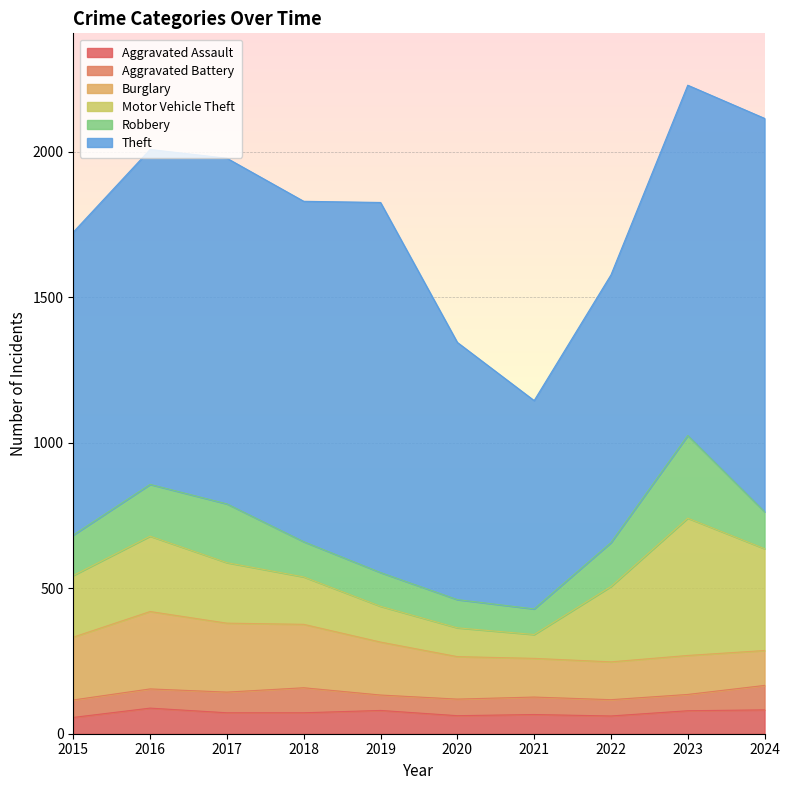

Reading left to right, transcribe all the data shown in this chart.

Aggravated Assault: 2015=56	2016=88	2017=72	2018=72	2019=80	2020=62	2021=66	2022=61	2023=79	2024=82
Aggravated Battery: 2015=60	2016=66	2017=71	2018=86	2019=53	2020=57	2021=60	2022=56	2023=56	2024=84
Burglary: 2015=216	2016=266	2017=237	2018=218	2019=182	2020=146	2021=133	2022=130	2023=134	2024=120
Motor Vehicle Theft: 2015=212	2016=259	2017=208	2018=163	2019=123	2020=99	2021=82	2022=259	2023=472	2024=350
Robbery: 2015=139	2016=178	2017=202	2018=121	2019=116	2020=97	2021=88	2022=151	2023=284	2024=127
Theft: 2015=1041	2016=1151	2017=1188	2018=1170	2019=1272	2020=884	2021=716	2022=920	2023=1204	2024=1352